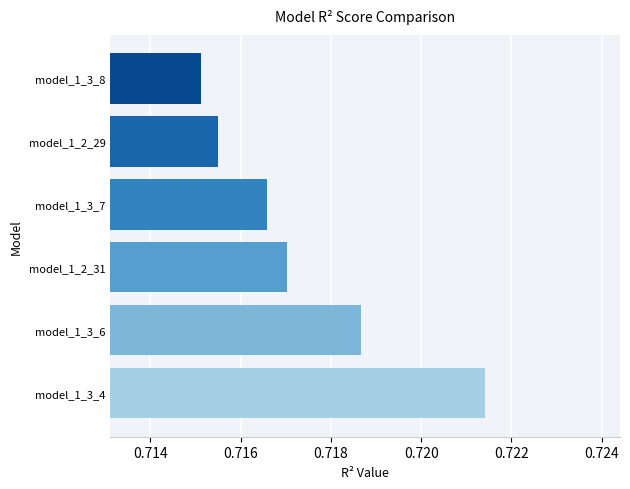

Where is the data nearest to the value 0?

model_1_3_8